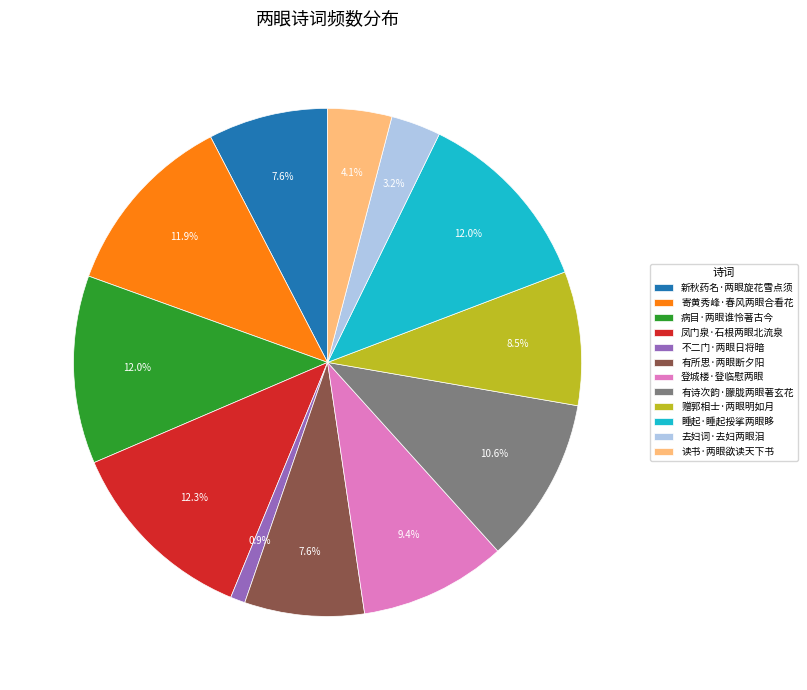

How many slices are in this pie chart?

12